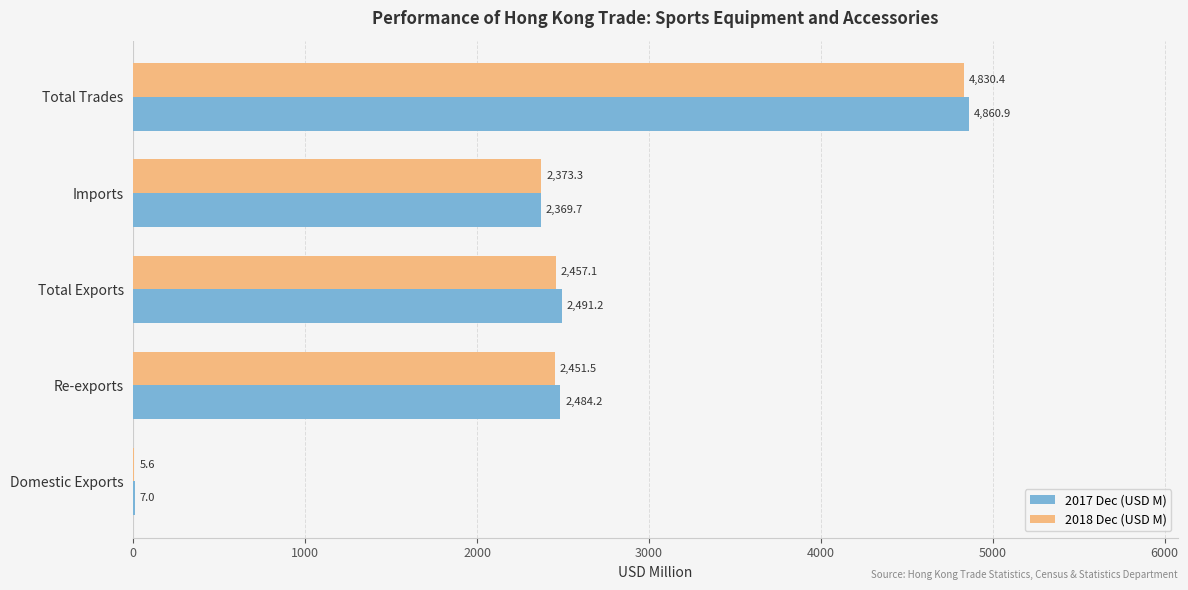

Between Domestic Exports and Total Exports, which series saw the biggest shift?

2017 Dec (USD M)